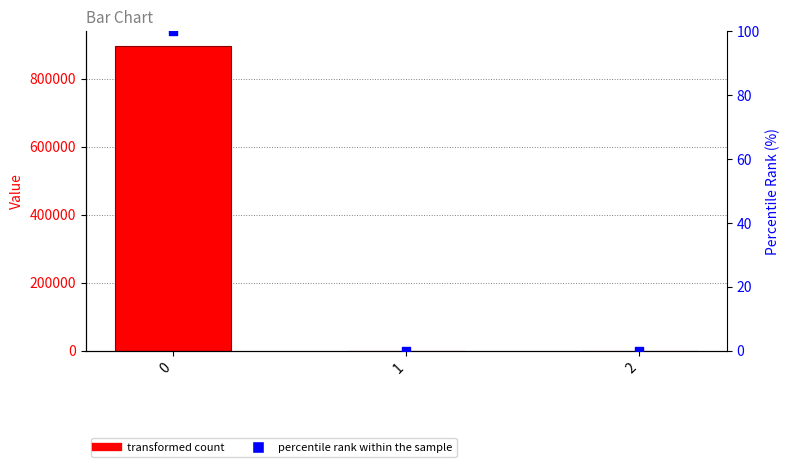

Is the value of Value at 0 greater than the value of percentile rank within the sample at 2?

Yes